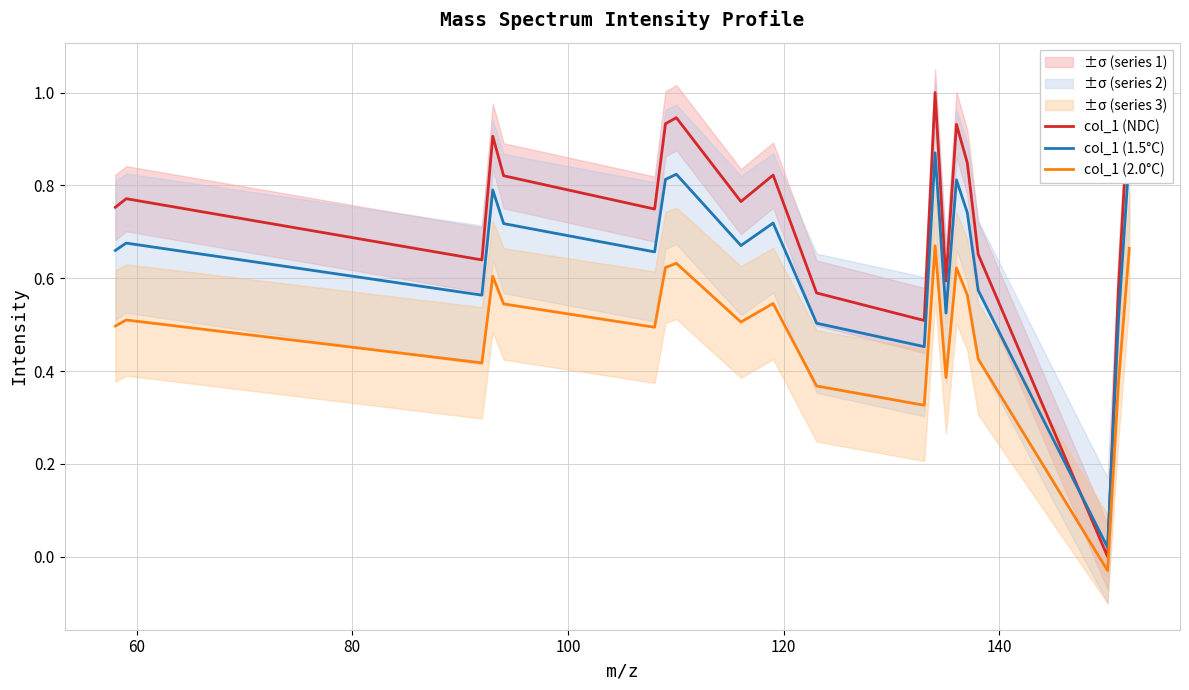

What is the maximum value for col_1 (NDC)?

1.0